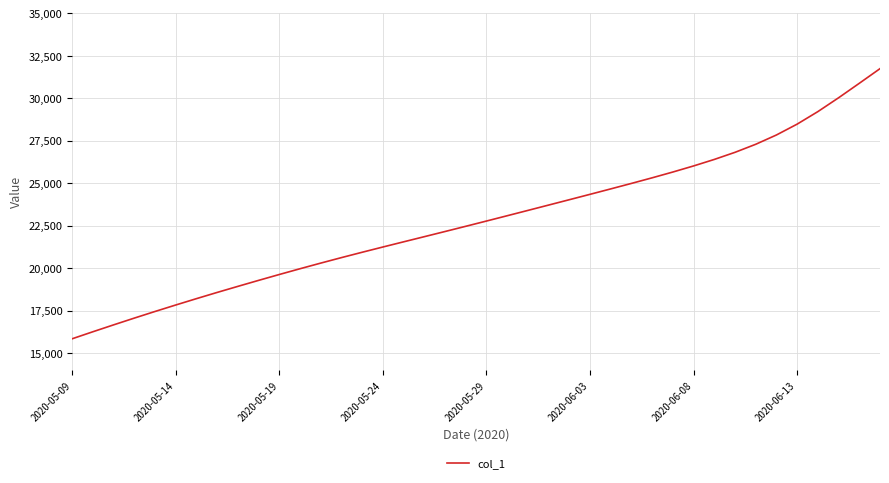

What is the minimum value shown in the chart?

15842.6